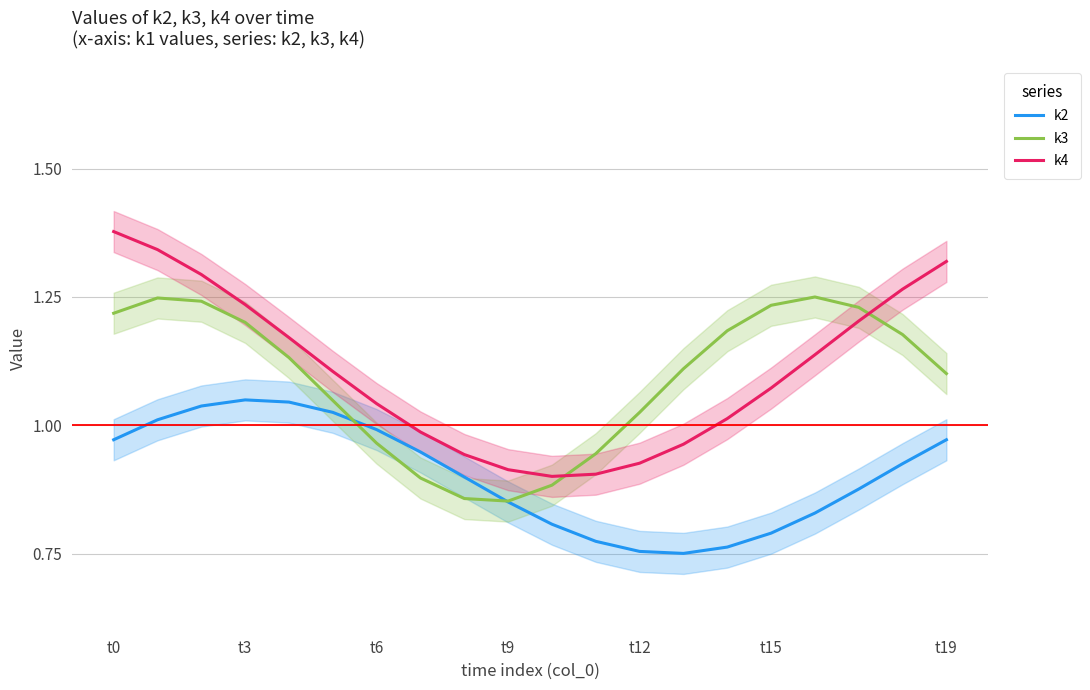

The k4 series shows 0.2 at t15. True or false?

False